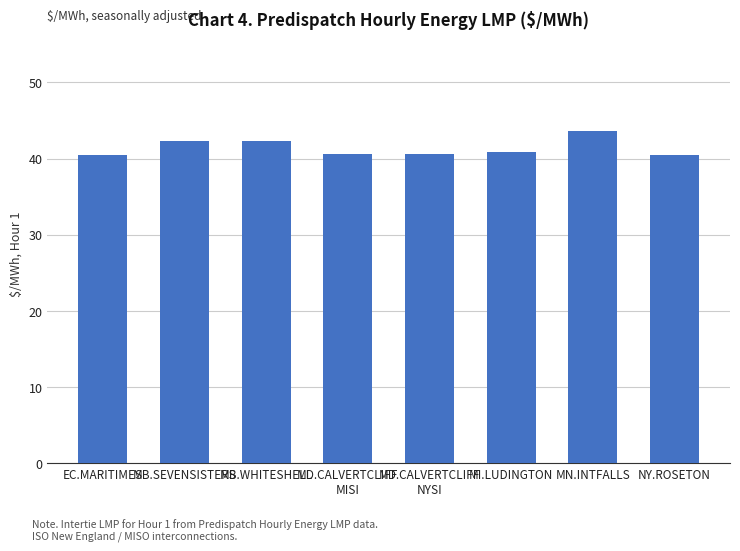

True or false: the data shows 40.7 at MD.CALVERTCLIFF
NYSI.

True